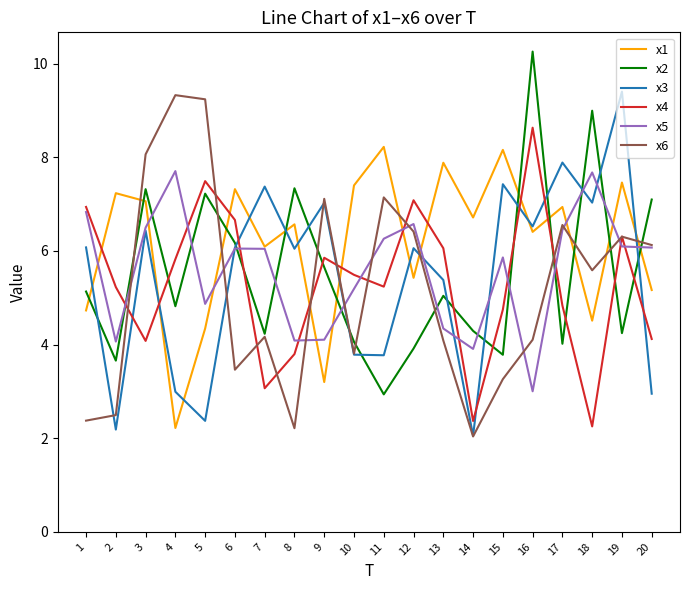

Does the chart have visible grid lines?

No